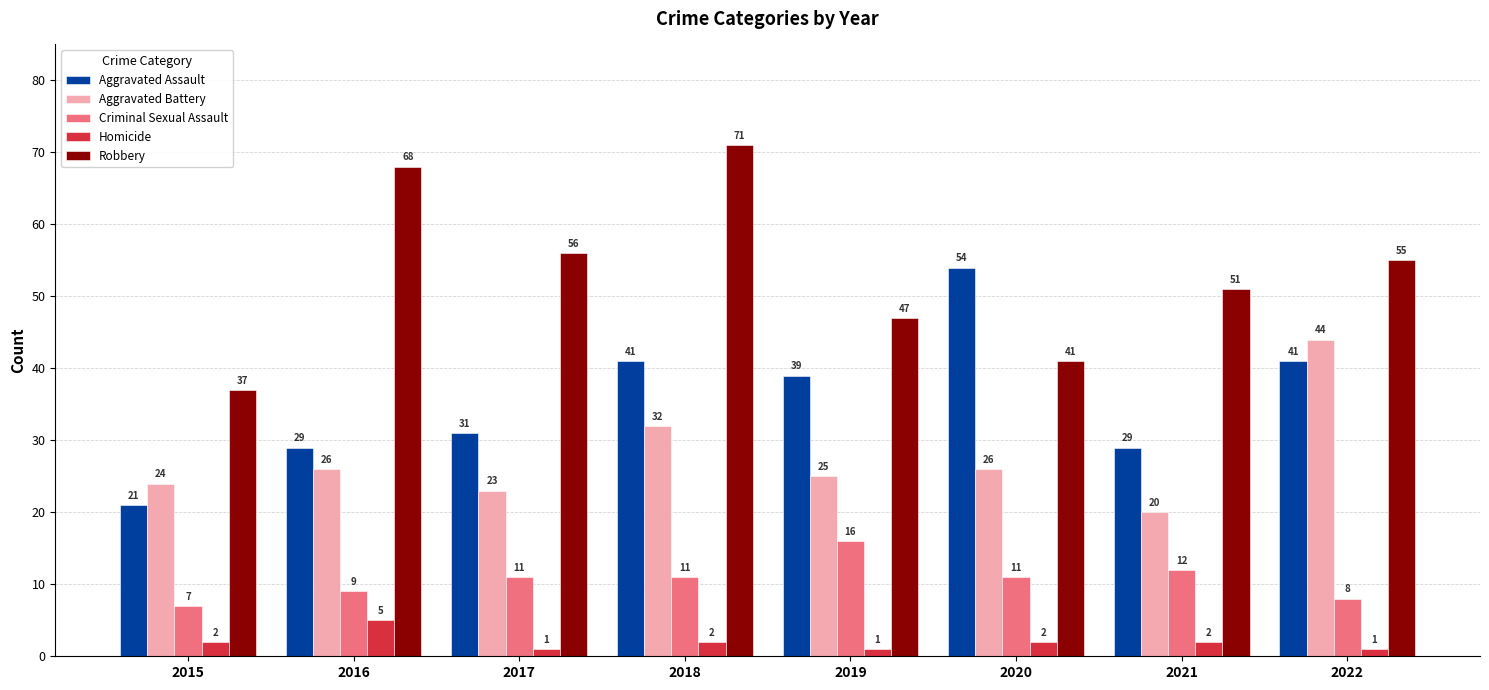

At which label is Aggravated Battery closest to 32?

2018